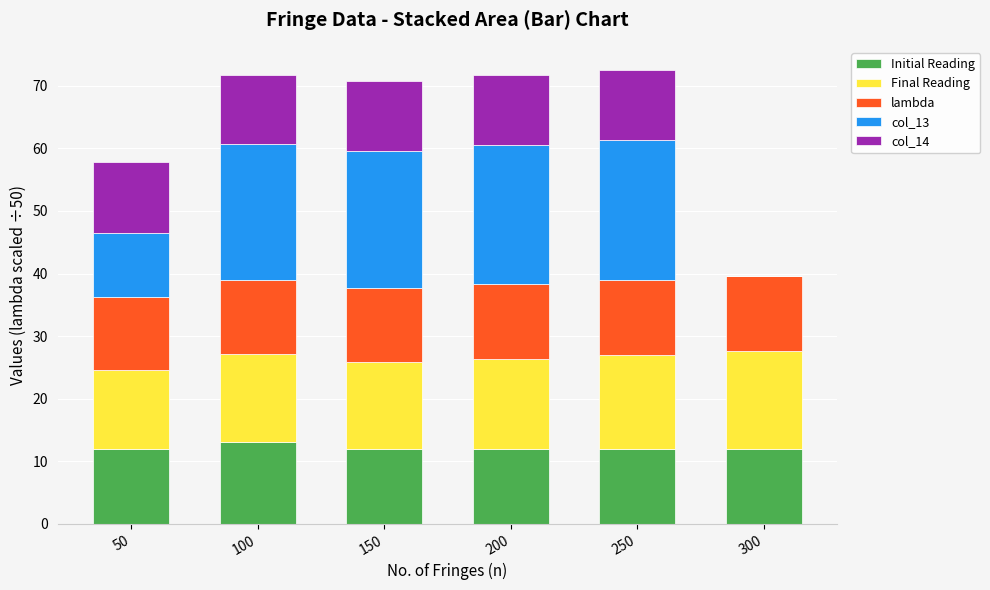

What is the total value across all series at 100?

71.7